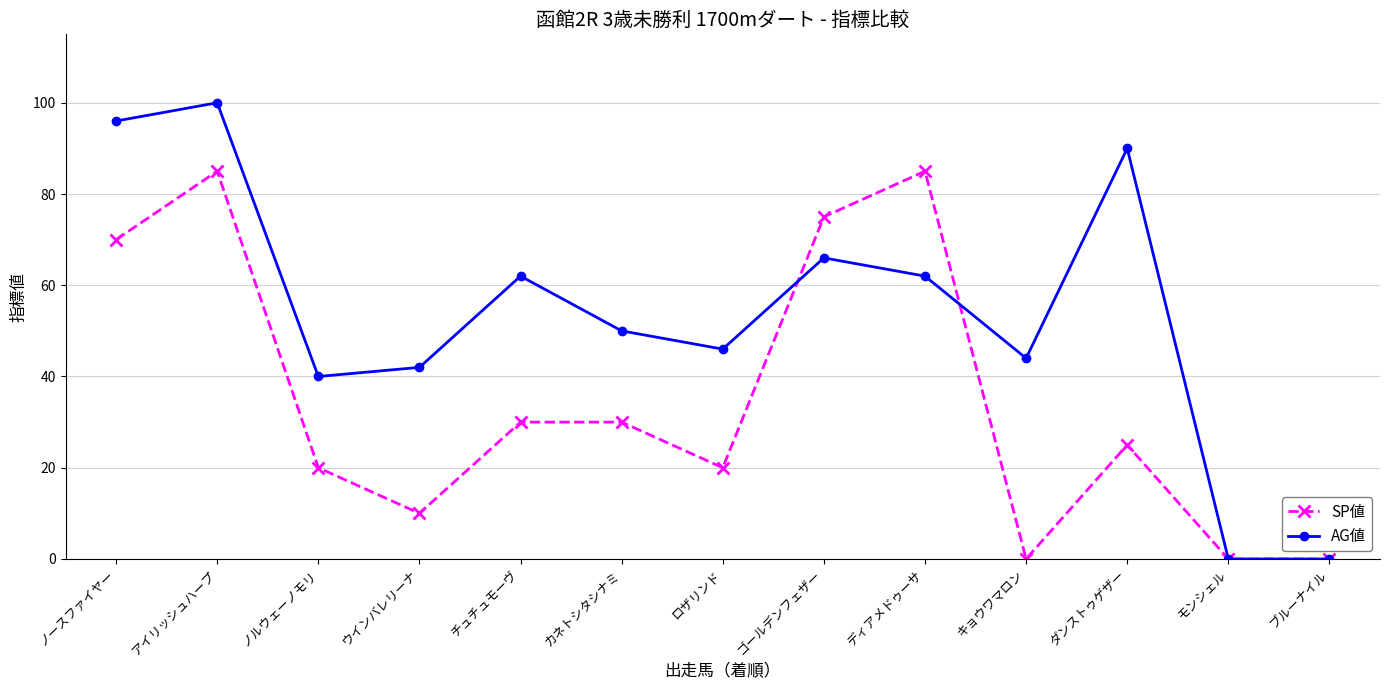

The value of AG値 at アイリッシュハープ is 146. True or false?

False